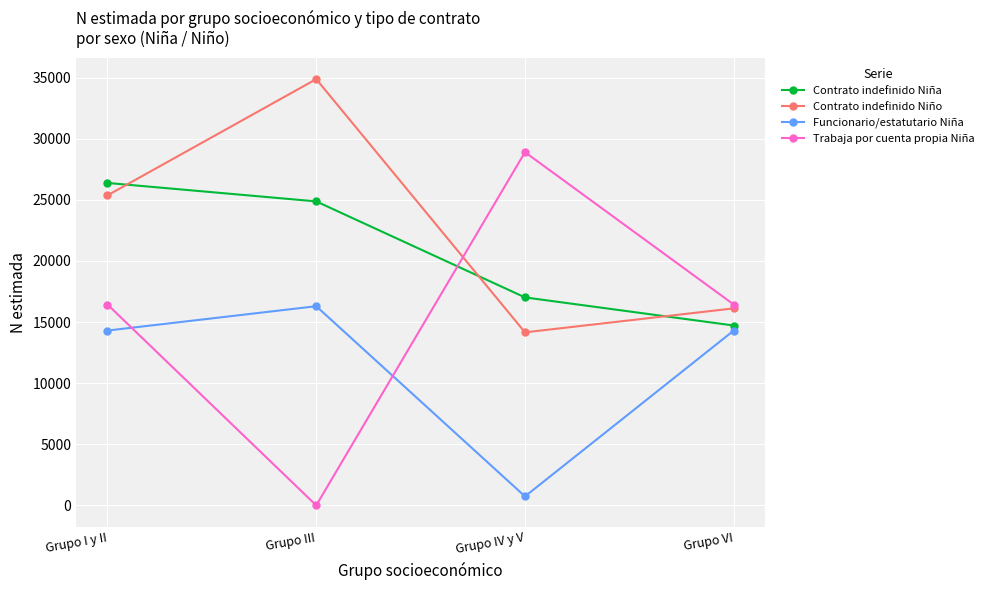

How many lines are shown in the chart?

4